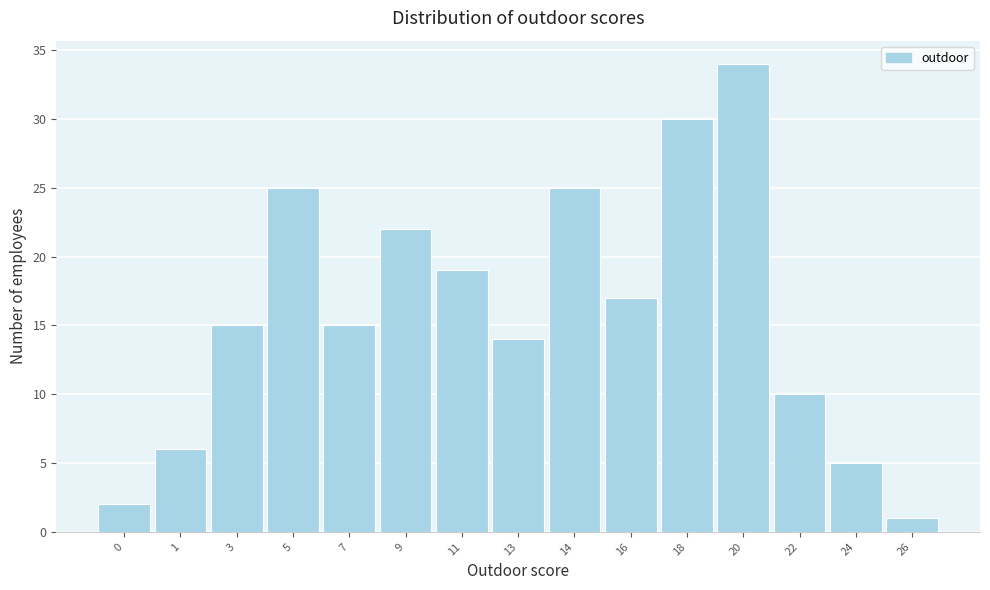

Reading left to right, list all the values displayed in this chart.

0=2	1=6	3=15	5=25	7=15	9=22	11=19	13=14	14=25	16=17	18=30	20=34	22=10	24=5	26=1